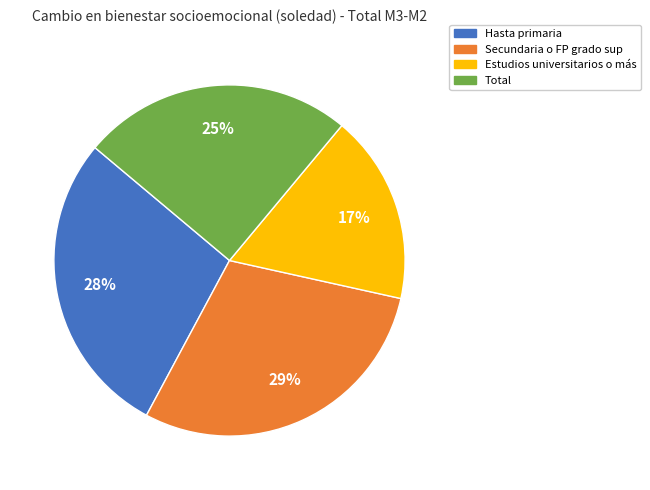

To the nearest percent, what is the difference between the largest and smallest slice percentages?

12%